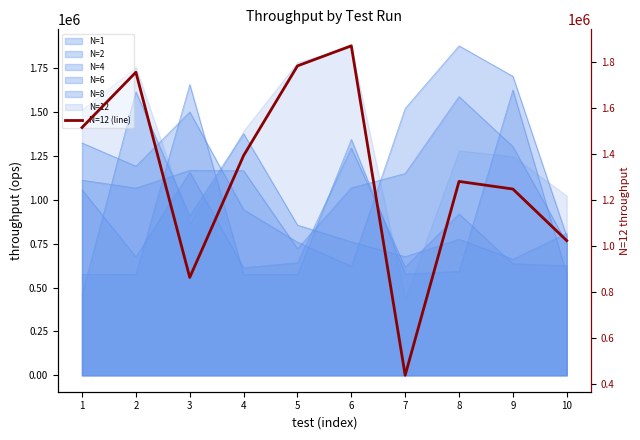

The value at 4 is 1393521. True or false?

True